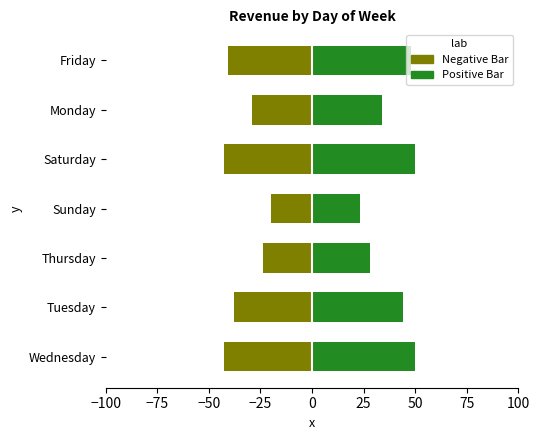

How many values in the Negative Bar series exceed -37?

3